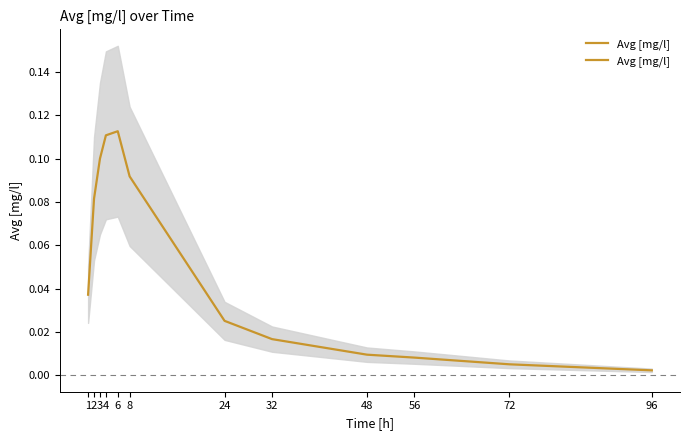

Rank the categories by value from highest to lowest.

6, 4, 3, 8, 2, 1, 24, 32, 48, 56, 72, 96